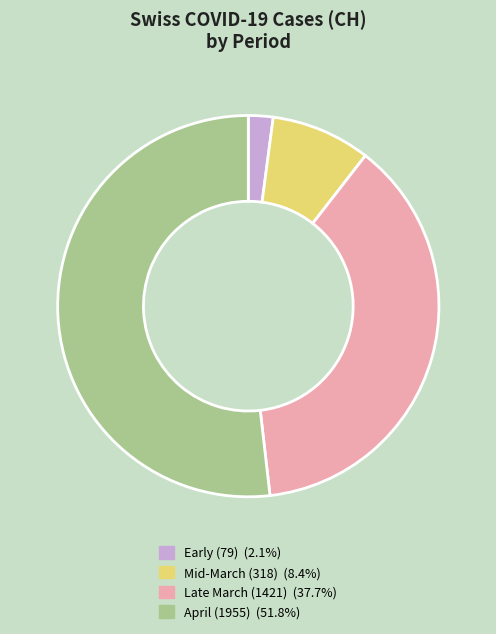

Is there a majority slice in this chart?

Yes